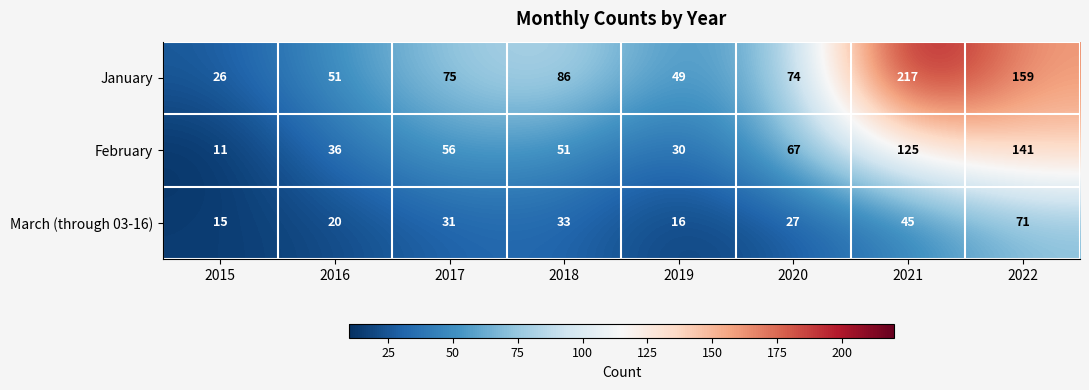

What value does the March (through 03-16) series have at 2018, to the nearest 10?

30